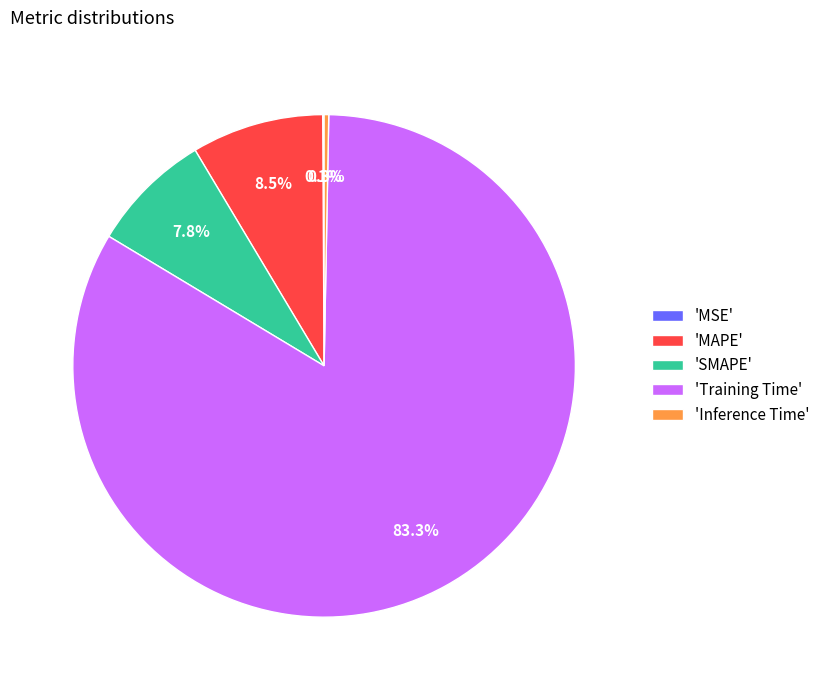

What percentage do 'SMAPE' and 'MAPE' together represent?

16.3%